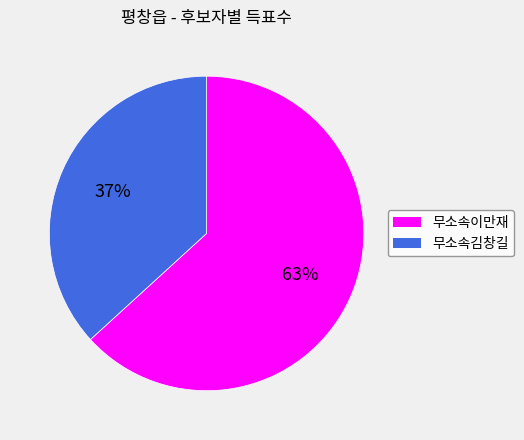

Rank the categories by value from highest to lowest.

무소속이만재, 무소속김창길